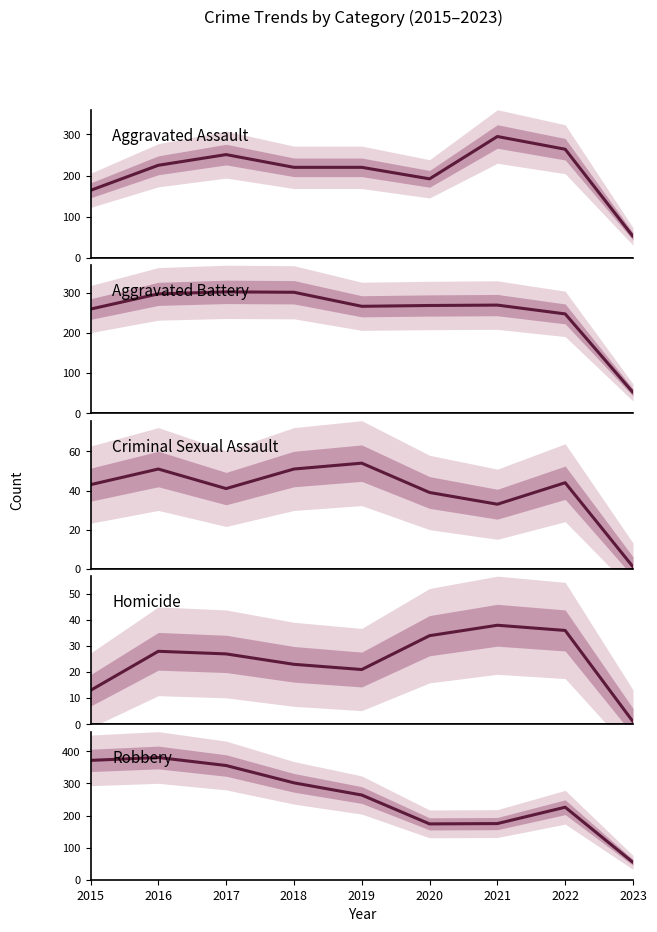

Where does the Criminal Sexual Assault series first go above 43?

2016